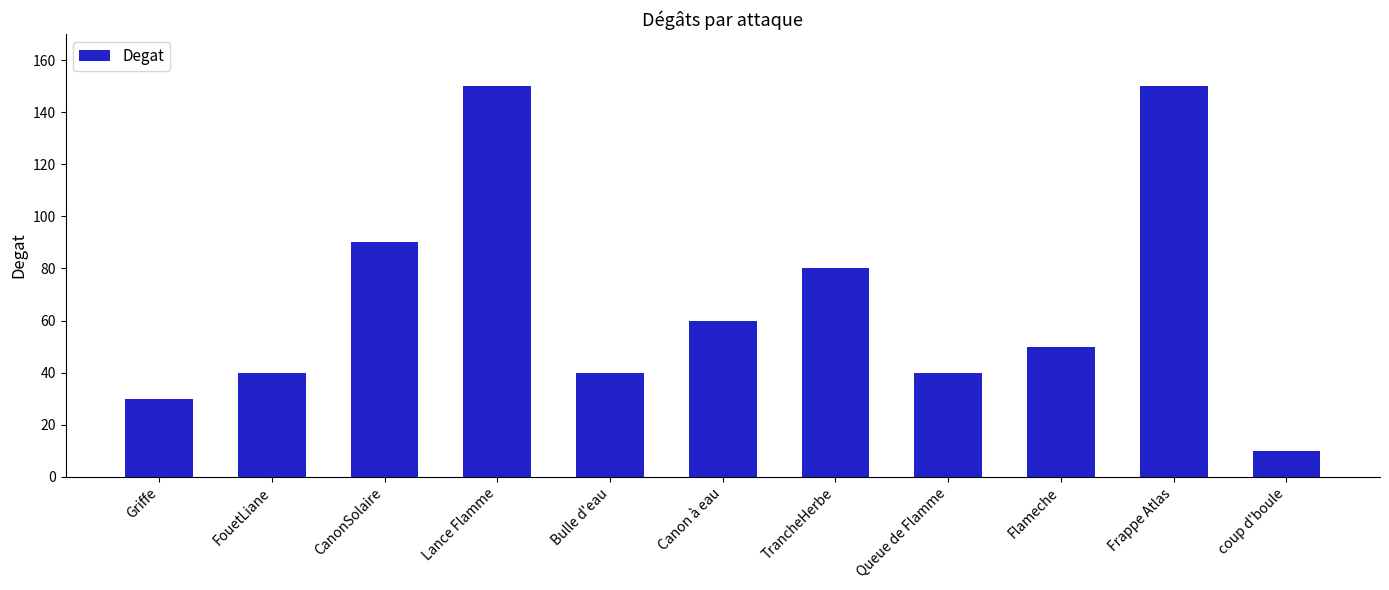

What is the average value?

67